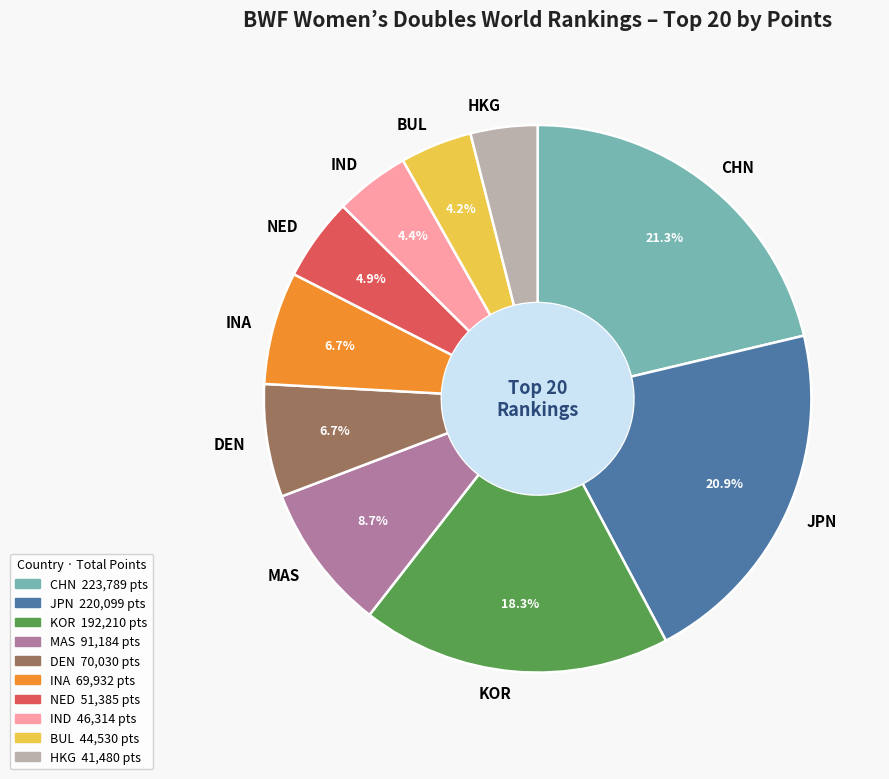

Which has a higher value, NED or DEN?

DEN